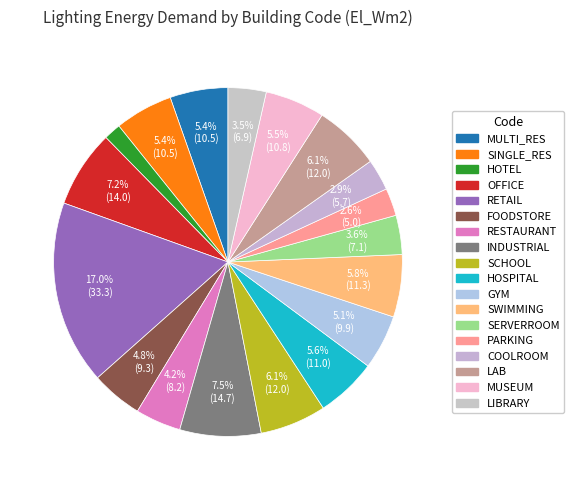

What is the largest slice in the pie chart?

RETAIL